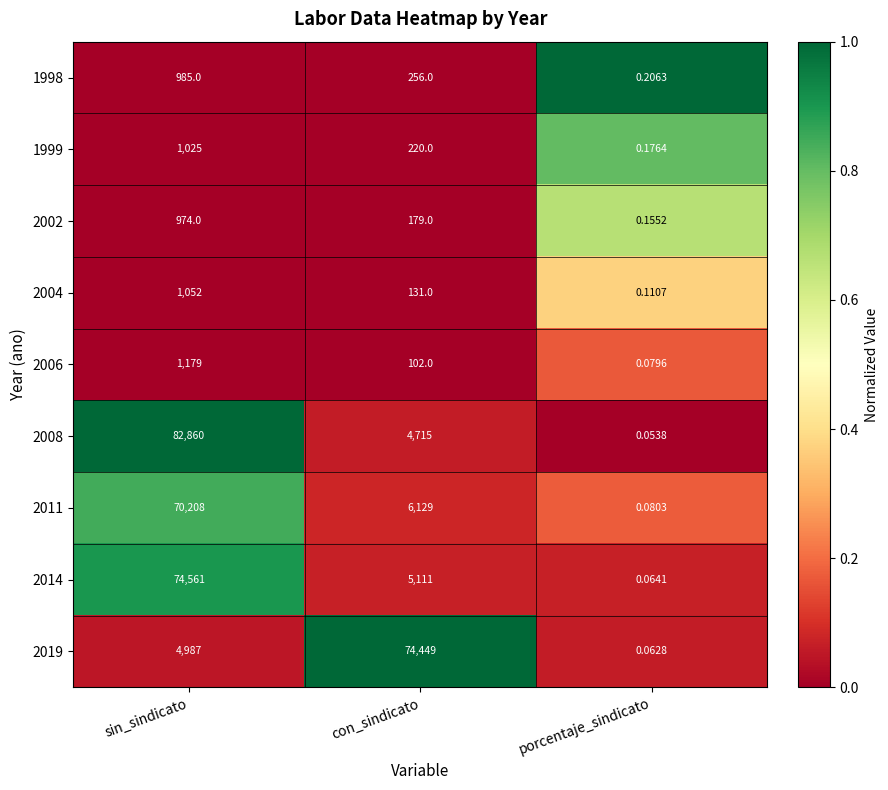

Count the number of data series in this chart.

9